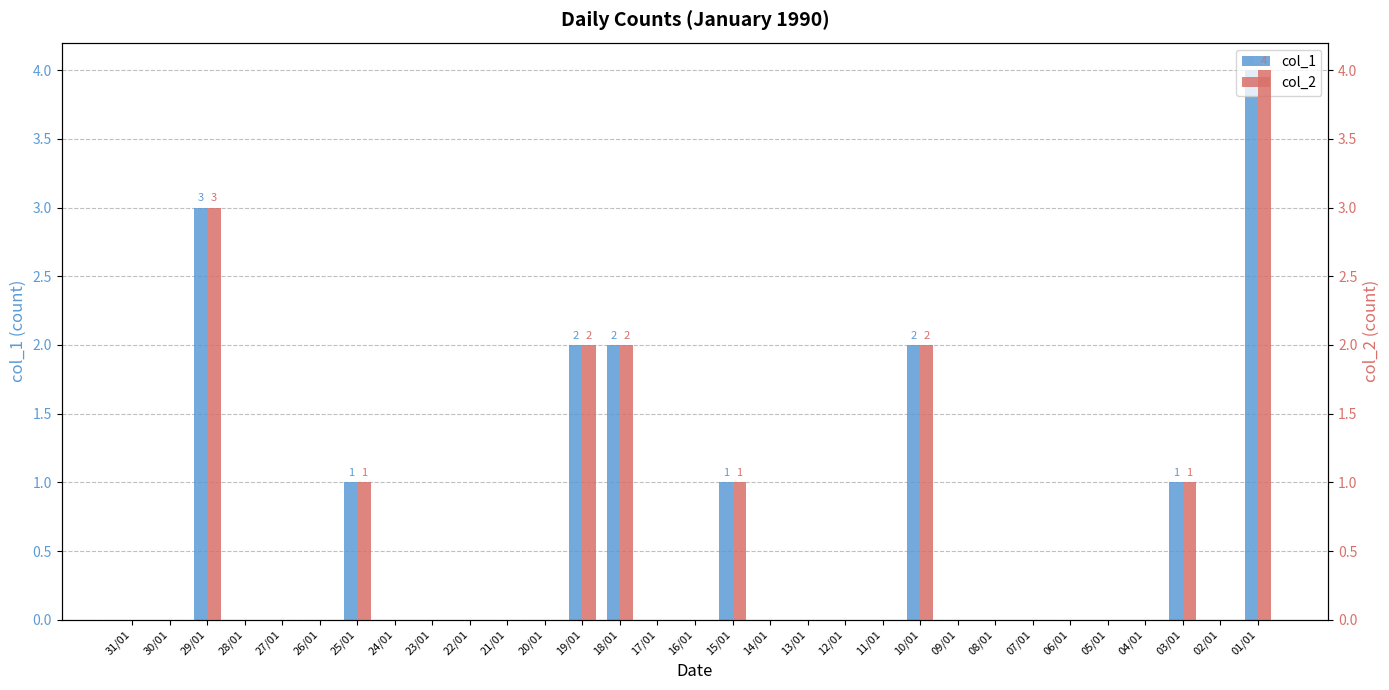

Is the value of col_2 at 01/01 greater than the value of col_1 at 06/01?

Yes